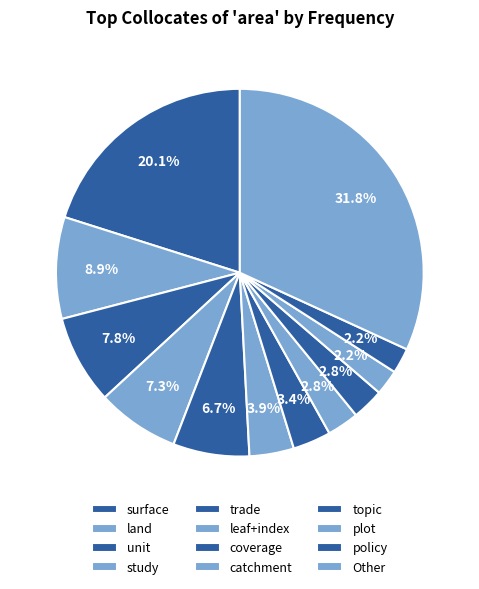

How many segments does this pie chart have?

12